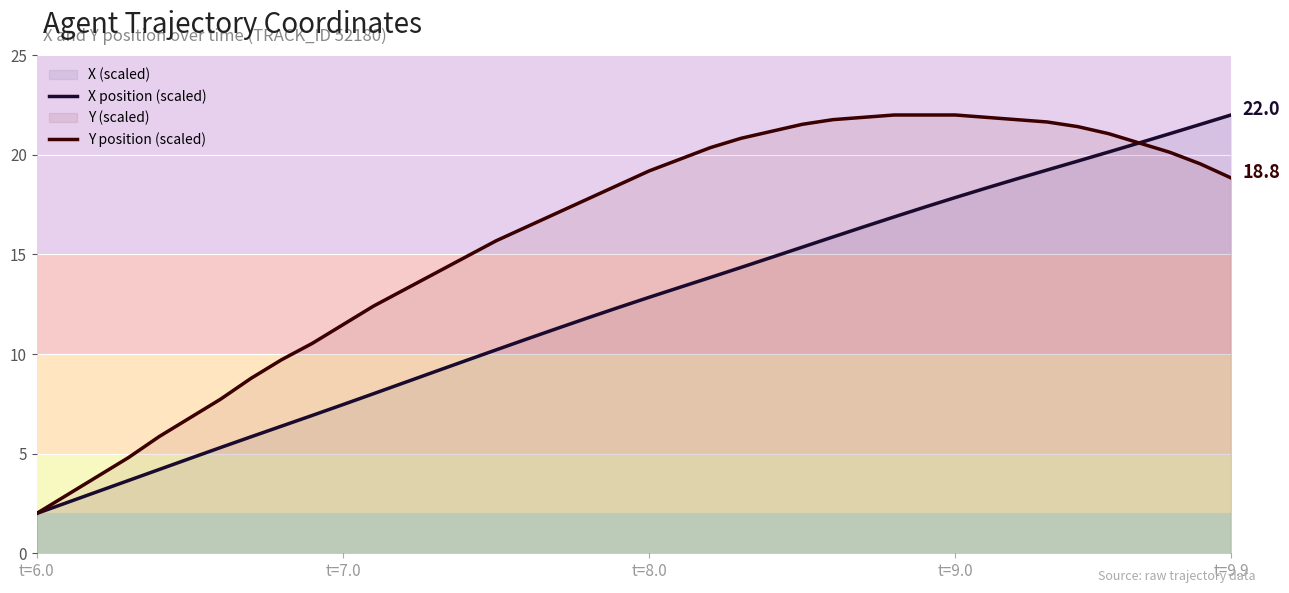

Which series ends up on top after the final intersection of X position (scaled) and Y position (scaled)?

X position (scaled)